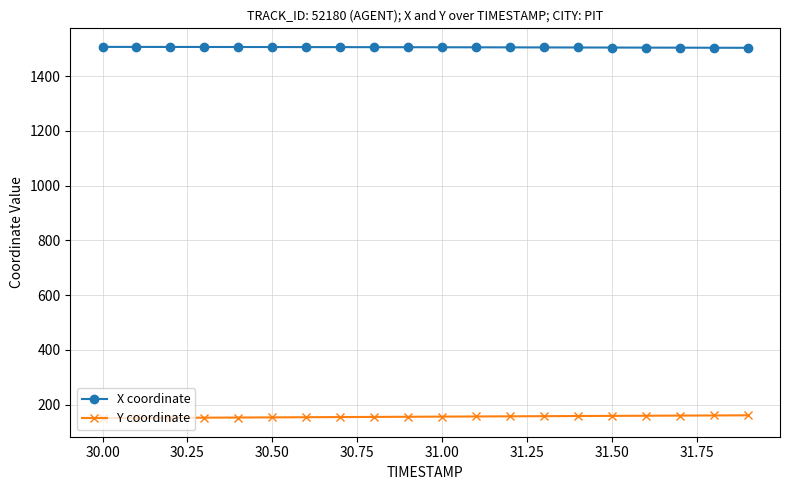

What is the value of the Y coordinate point at the 13th from the left?

157.9